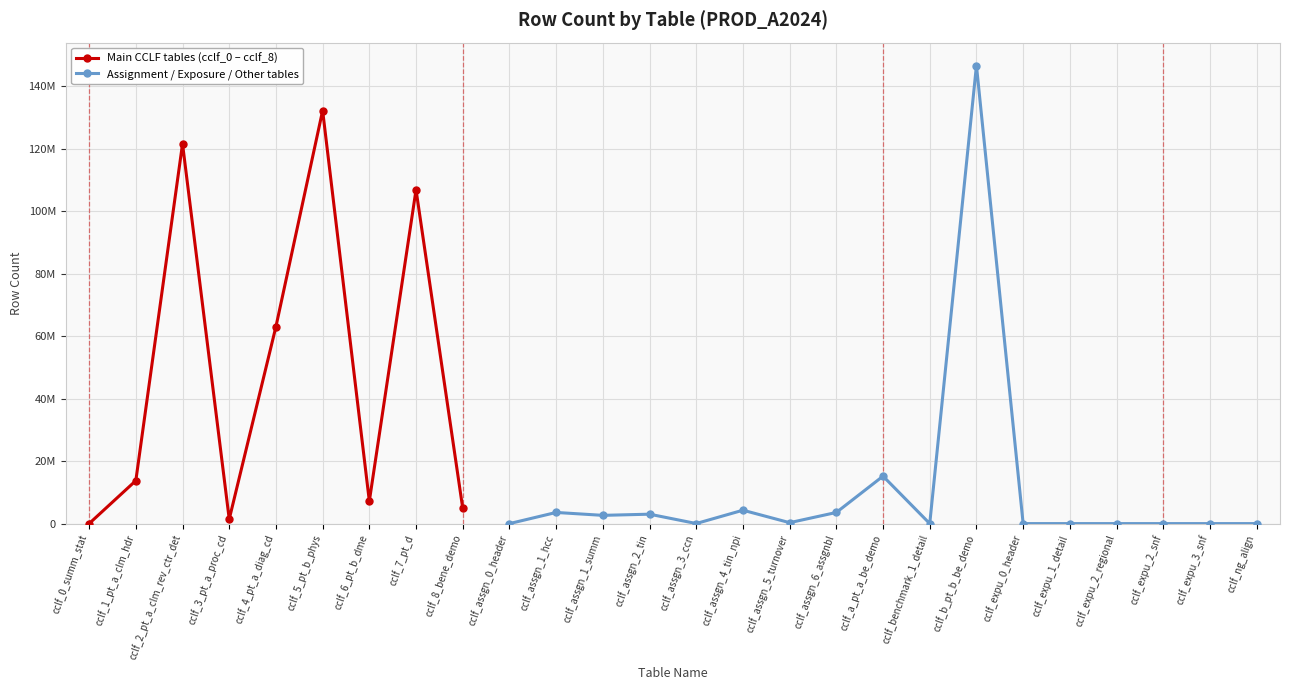

What is the value of the 13th point from the left?

3016141